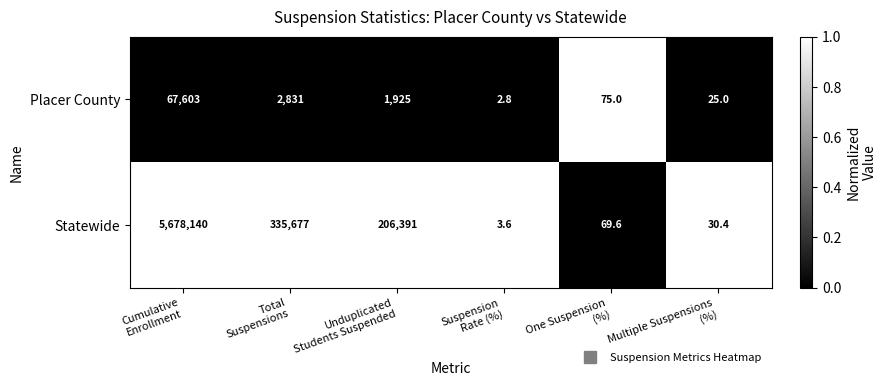

Reading left to right, transcribe all the data shown in this chart.

Placer County: 67603.0	2831.0	1925.0	2.8	75.0	25.0
Statewide: 5678140.0	335677.0	206391.0	3.6	69.6	30.4